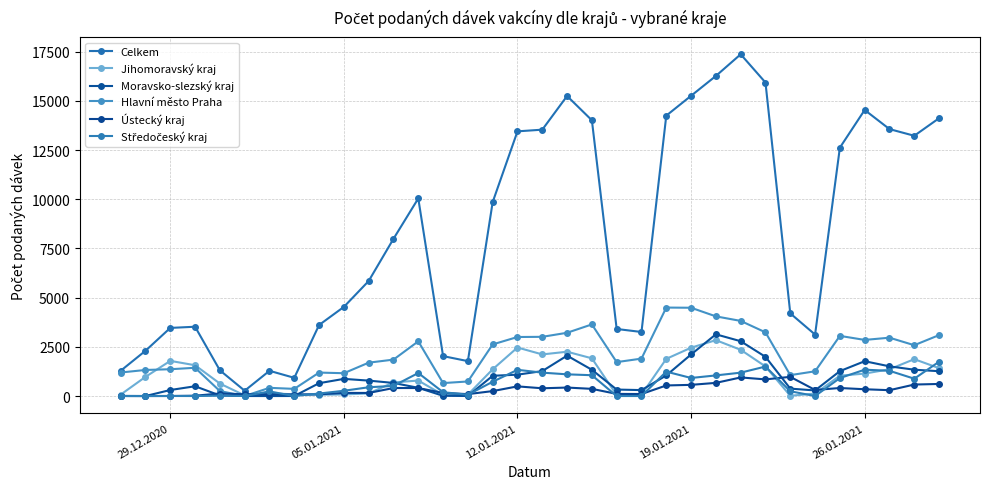

Does the chart have visible grid lines?

Yes